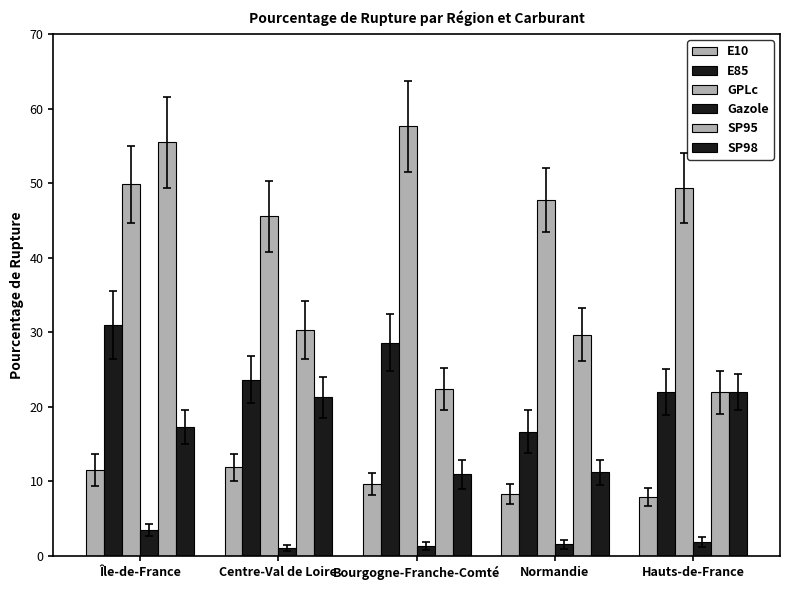

What is the sum of the E85 values at Bourgogne-Franche-Comté and Normandie?

45.3